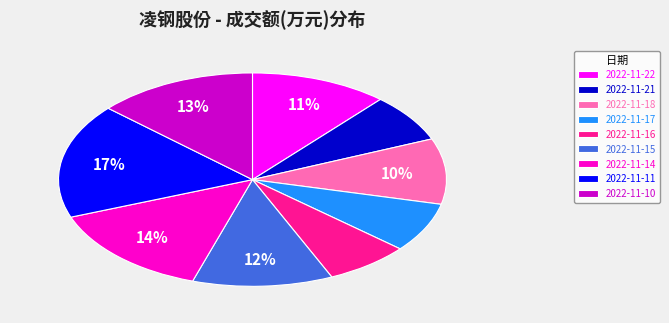

To the nearest percent, what is the difference between the 2022-11-16 and 2022-11-18 slice percentages?

3%